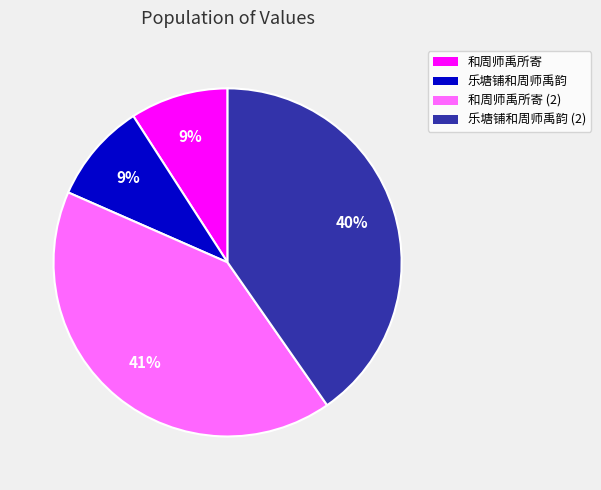

What percentage is the 和周师禹所寄 (2) slice, to the nearest percent?

41%